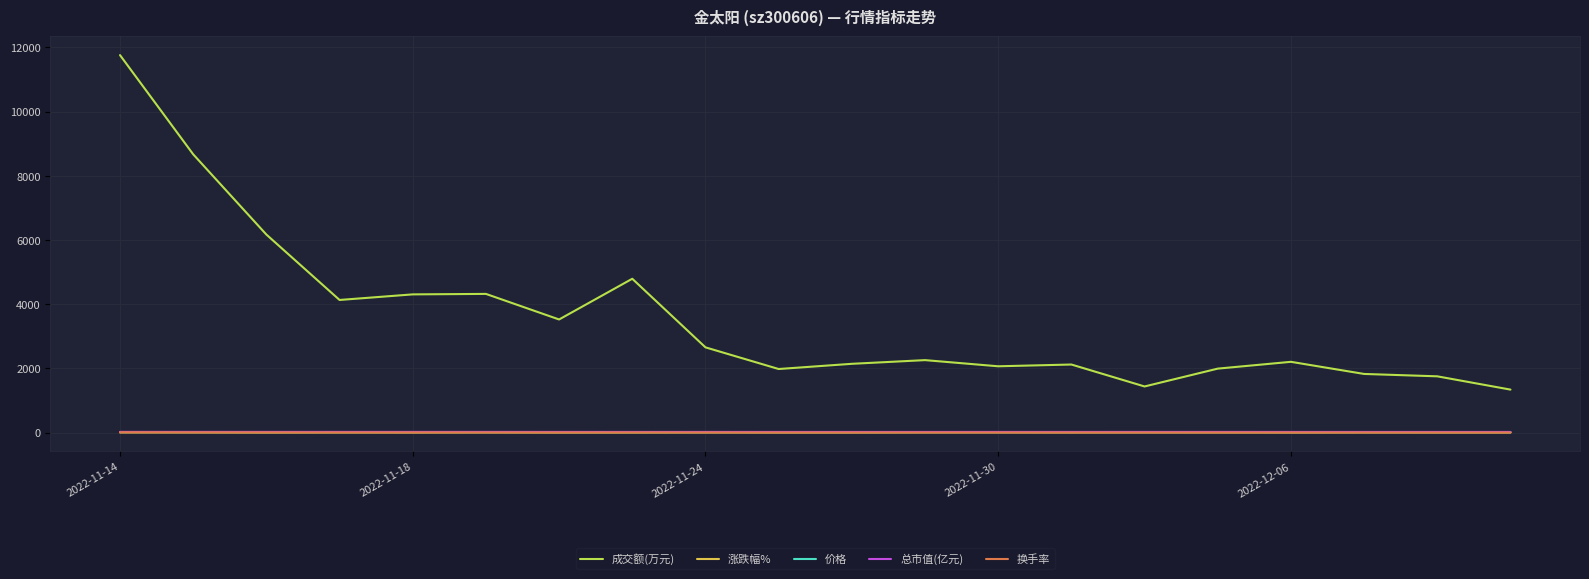

What is the greatest value displayed?

11762.0